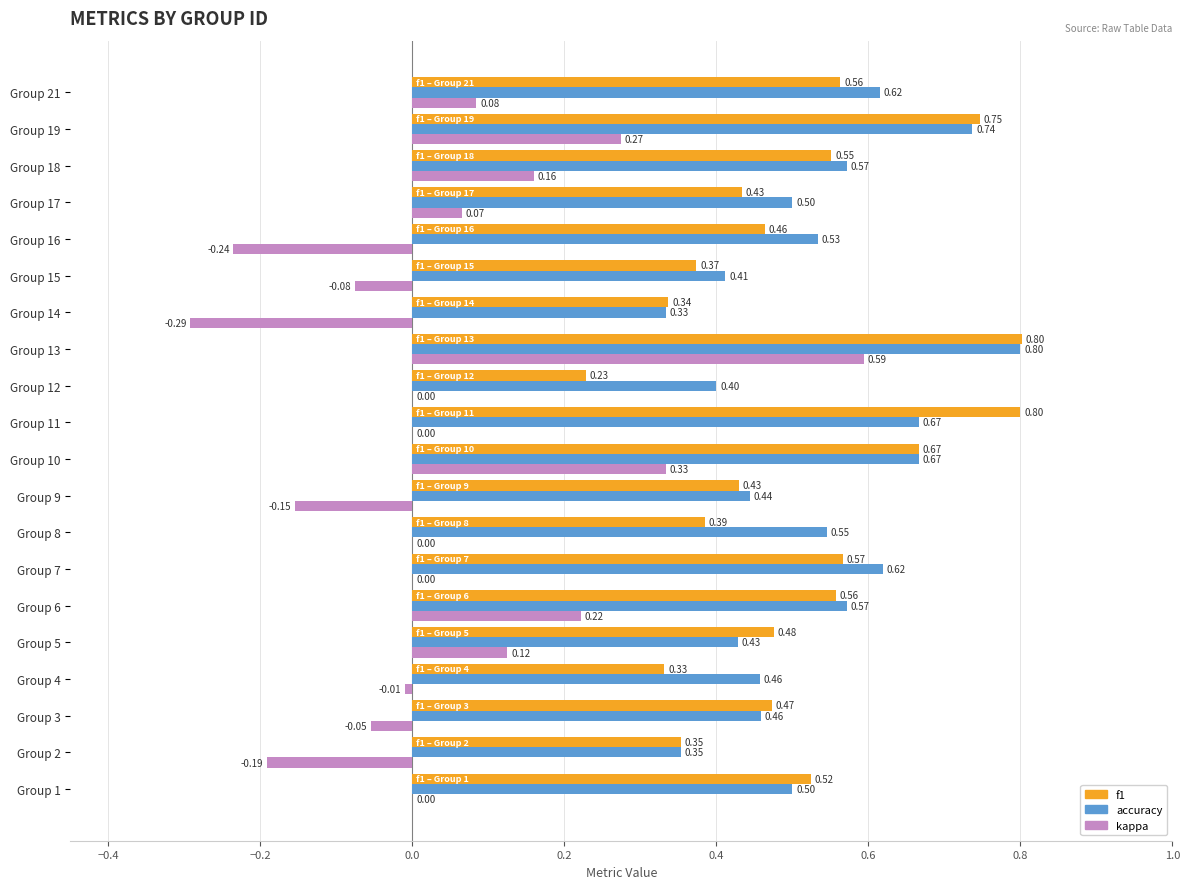

Which series has the largest total across all categories?

accuracy